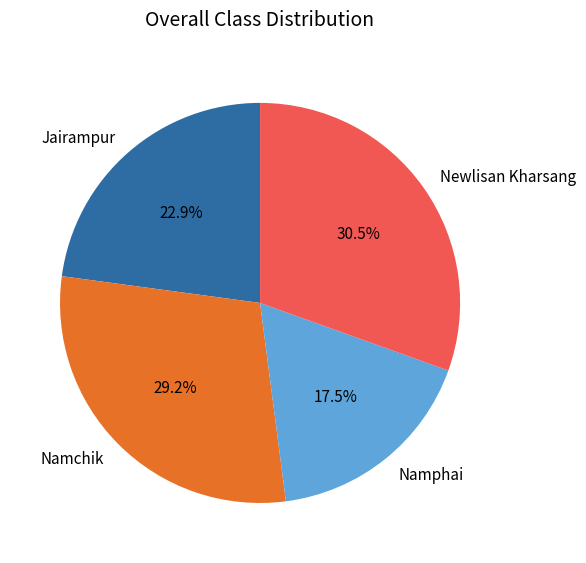

Which slice is the smallest?

Namphai